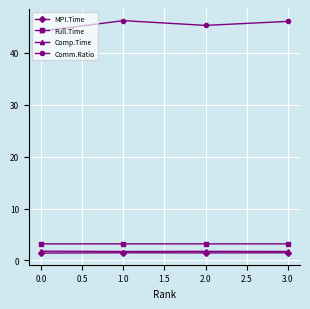

What is the value of the Comp.Time point at the 1st from the left?

1.8